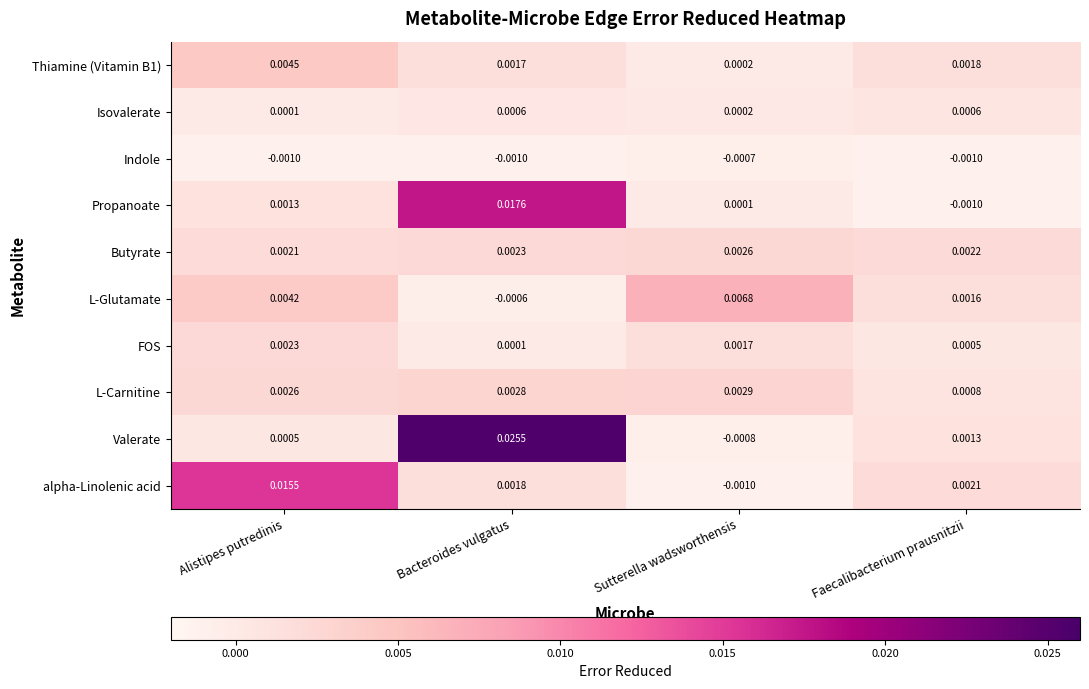

Between Alistipes putredinis and Sutterella wadsworthensis, which series saw the biggest shift?

alpha-Linolenic acid